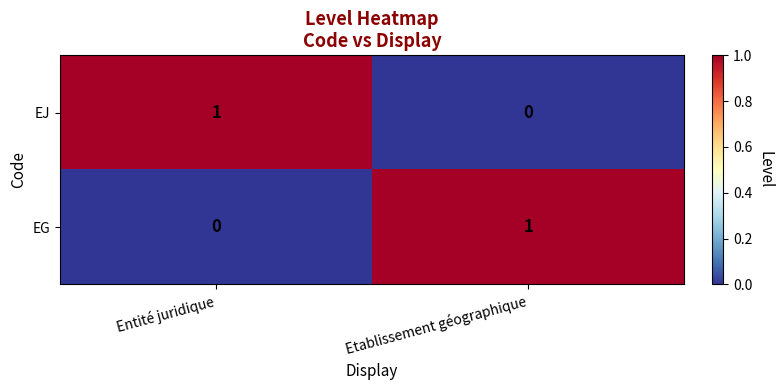

Is the value of EG at Etablissement géographique greater than the value of EJ at Etablissement géographique?

Yes